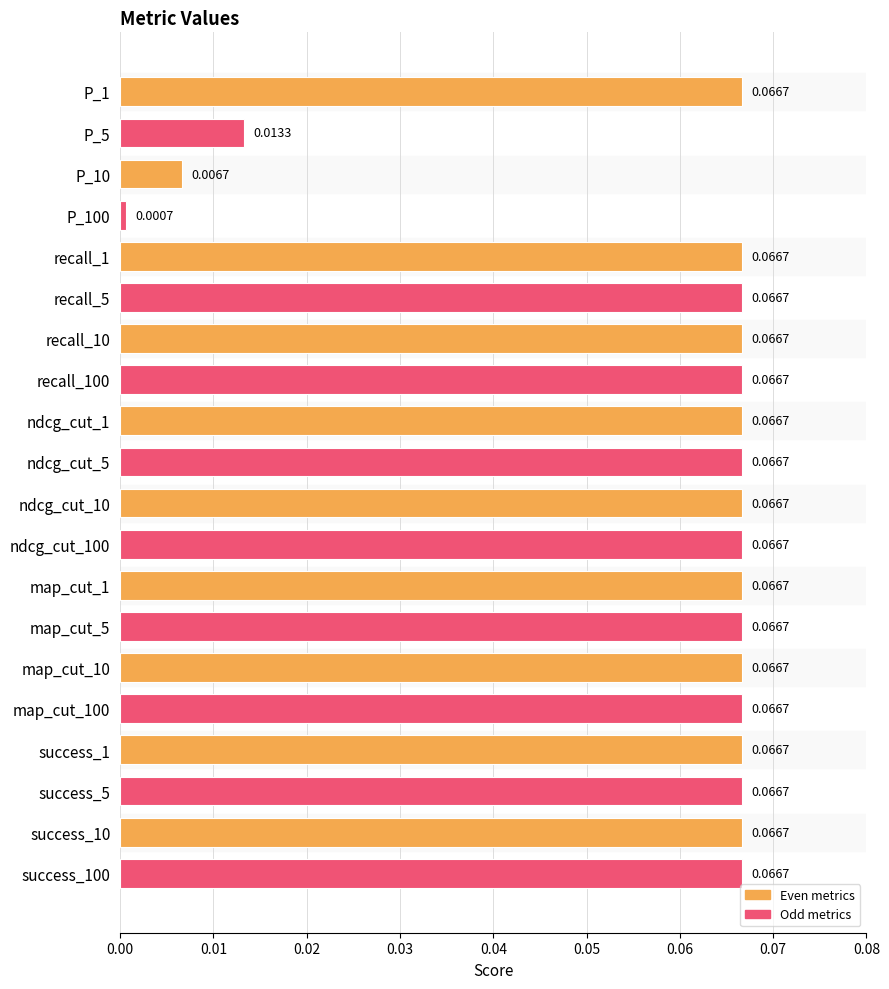

Which has a higher value, P_10 or success_100?

success_100